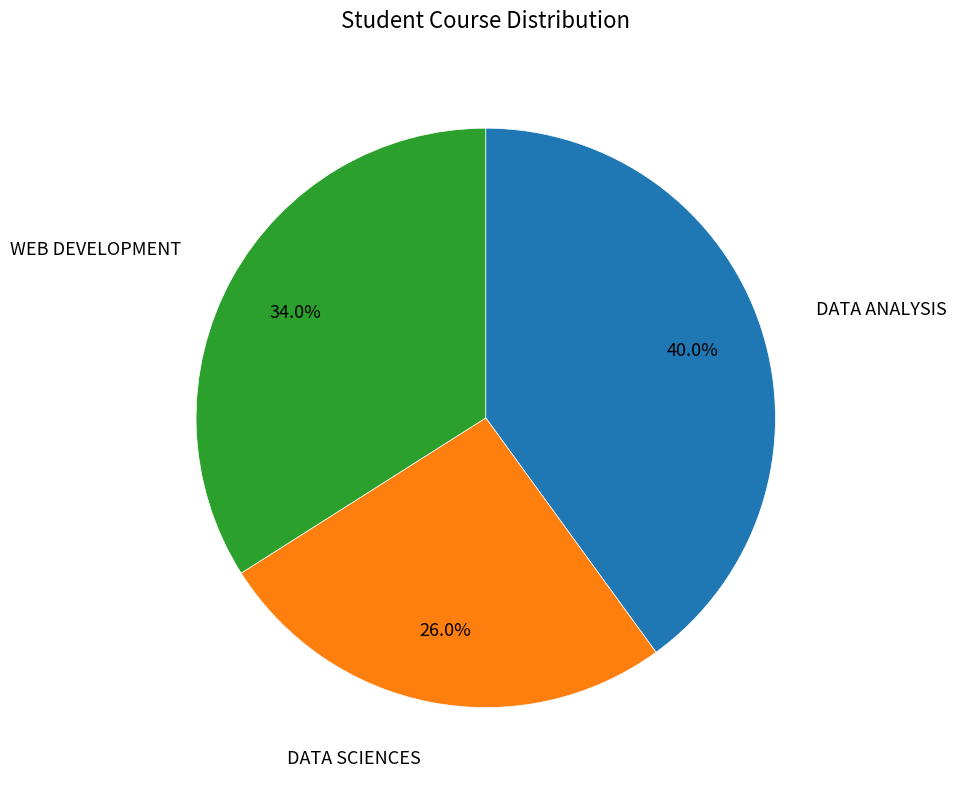

Does any single category account for the majority?

No